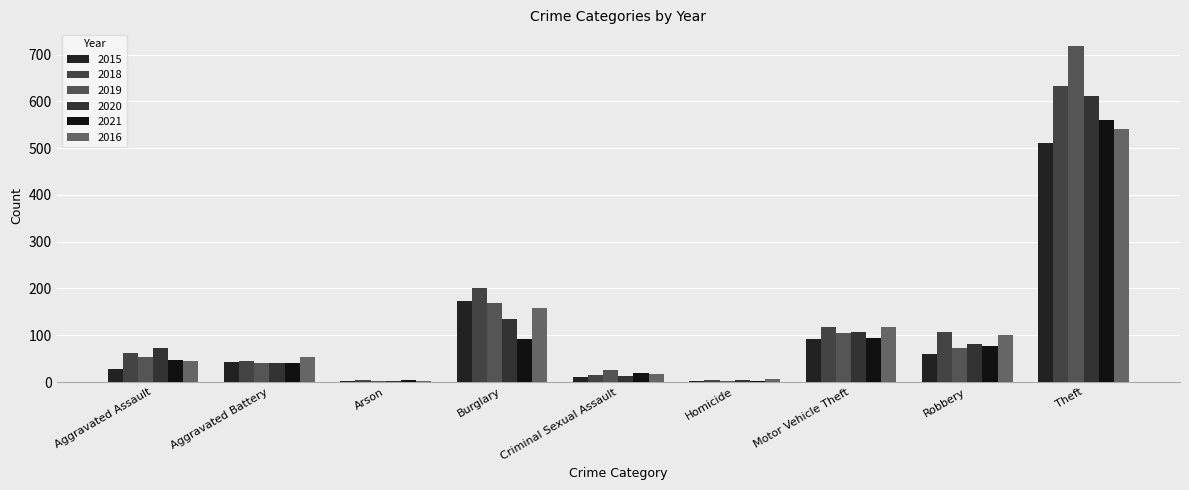

Reading left to right, what are all the values shown in this chart?

2015: Aggravated Assault=28	Aggravated Battery=43	Arson=2	Burglary=174	Criminal Sexual Assault=11	Homicide=2	Motor Vehicle Theft=93	Robbery=61	Theft=511
2018: Aggravated Assault=63	Aggravated Battery=44	Arson=4	Burglary=202	Criminal Sexual Assault=16	Homicide=4	Motor Vehicle Theft=117	Robbery=108	Theft=633
2019: Aggravated Assault=53	Aggravated Battery=40	Arson=2	Burglary=170	Criminal Sexual Assault=25	Homicide=3	Motor Vehicle Theft=104	Robbery=72	Theft=718
2020: Aggravated Assault=73	Aggravated Battery=40	Arson=3	Burglary=135	Criminal Sexual Assault=12	Homicide=5	Motor Vehicle Theft=108	Robbery=81	Theft=612
2021: Aggravated Assault=48	Aggravated Battery=40	Arson=4	Burglary=93	Criminal Sexual Assault=20	Homicide=2	Motor Vehicle Theft=94	Robbery=76	Theft=561
2016: Aggravated Assault=44	Aggravated Battery=54	Arson=3	Burglary=158	Criminal Sexual Assault=17	Homicide=7	Motor Vehicle Theft=118	Robbery=101	Theft=540